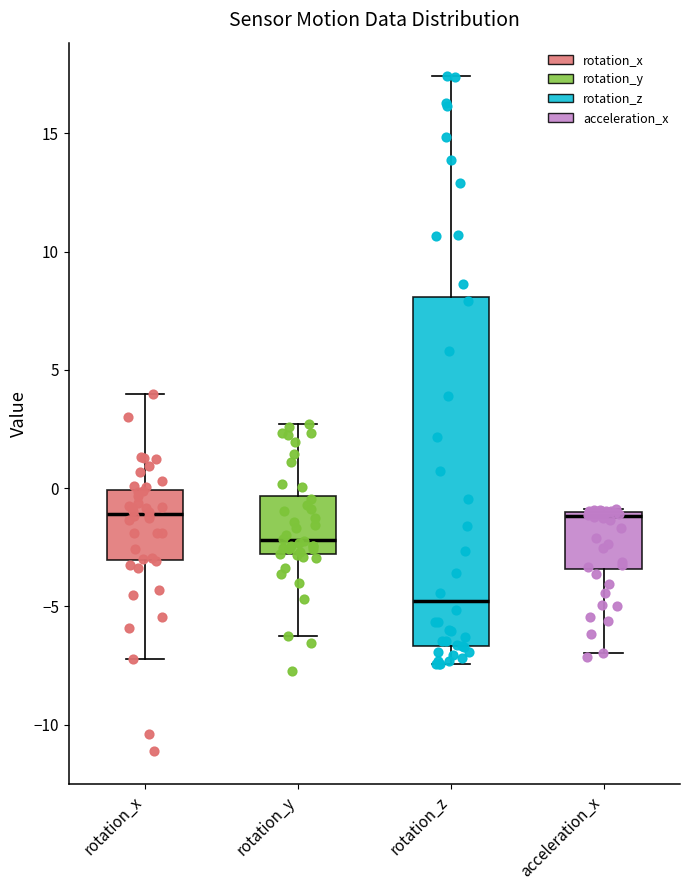

Comparing the boxes themselves (not the whiskers), which one is the tallest?

rotation_z